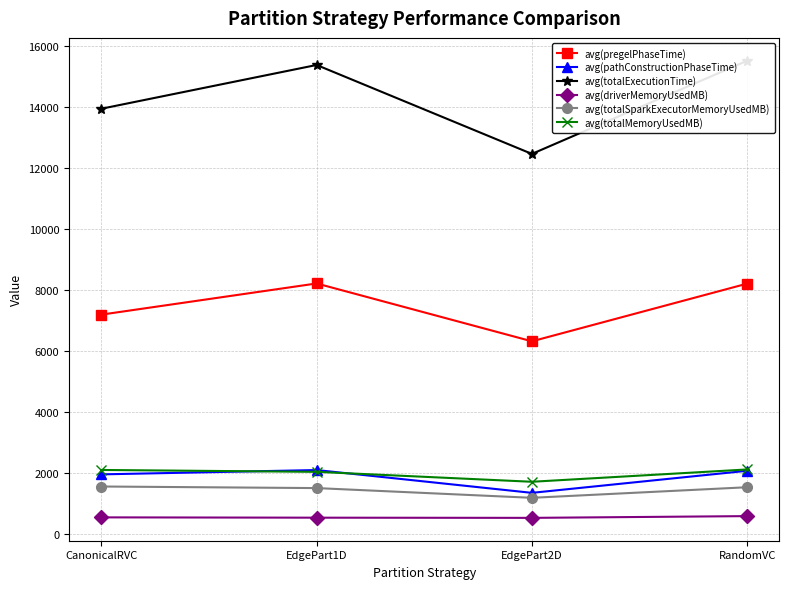

What is the difference between the maximum and minimum values in the avg(driverMemoryUsedMB) series?

57.5